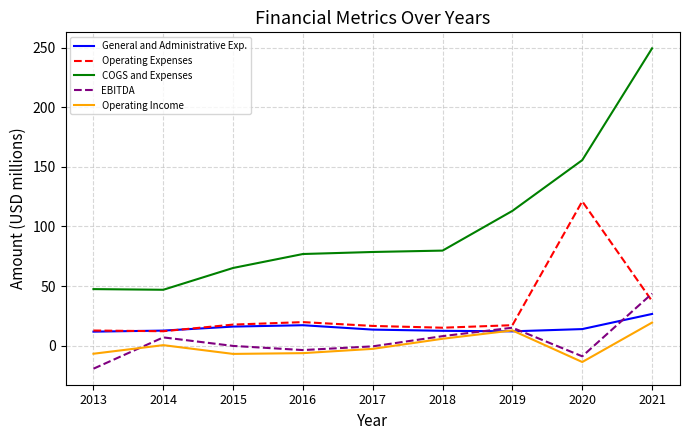

After their last crossing, which series has the higher values: Operating Income or General and Administrative Exp.?

General and Administrative Exp.